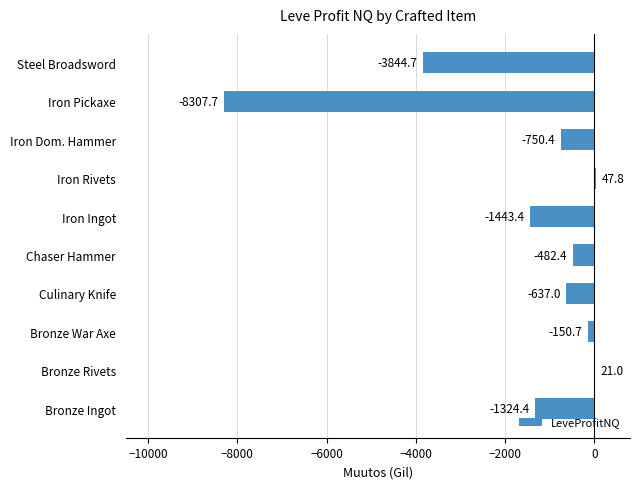

What is the sum of the values at Iron Ingot and Iron Dom. Hammer?

-2193.8